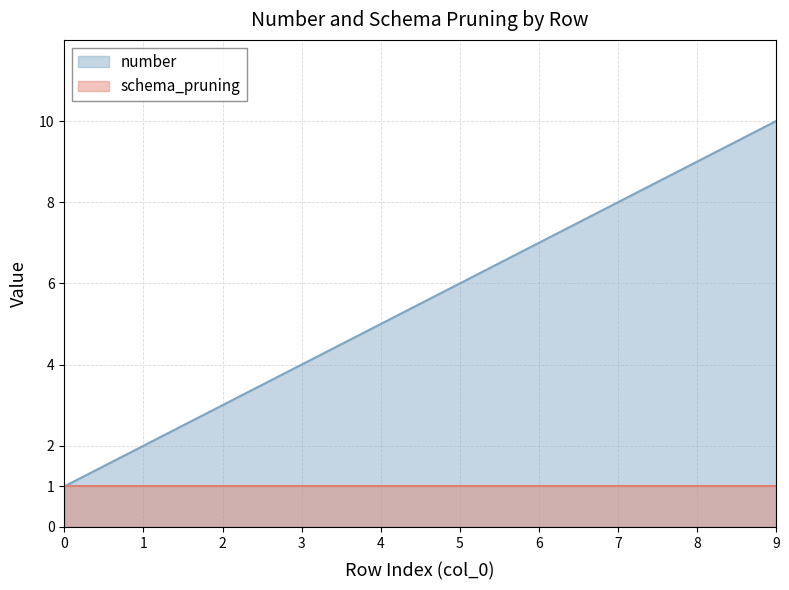

List the labels in order of value, largest first.

9, 8, 7, 6, 5, 4, 3, 2, 1, 0